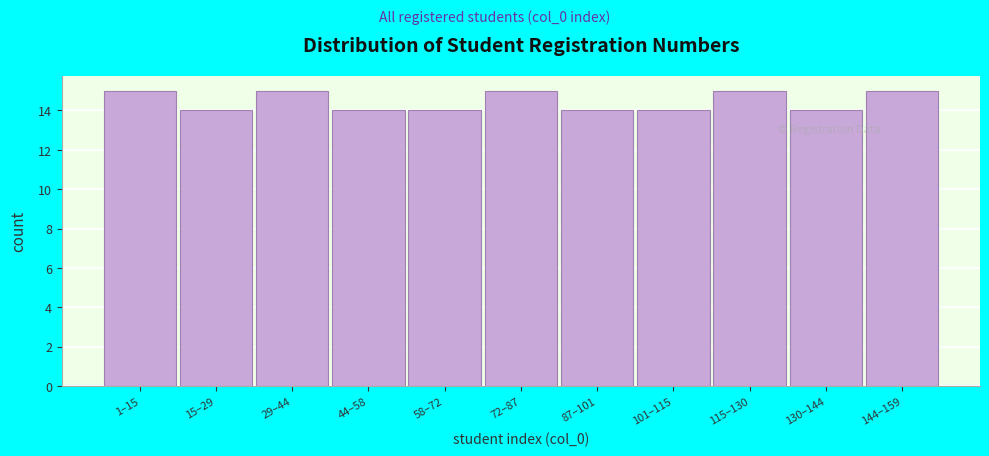

Reading left to right, list all the values displayed in this chart.

1–15=15	15–29=14	29–44=15	44–58=14	58–72=14	72–87=15	87–101=14	101–115=14	115–130=15	130–144=14	144–159=15